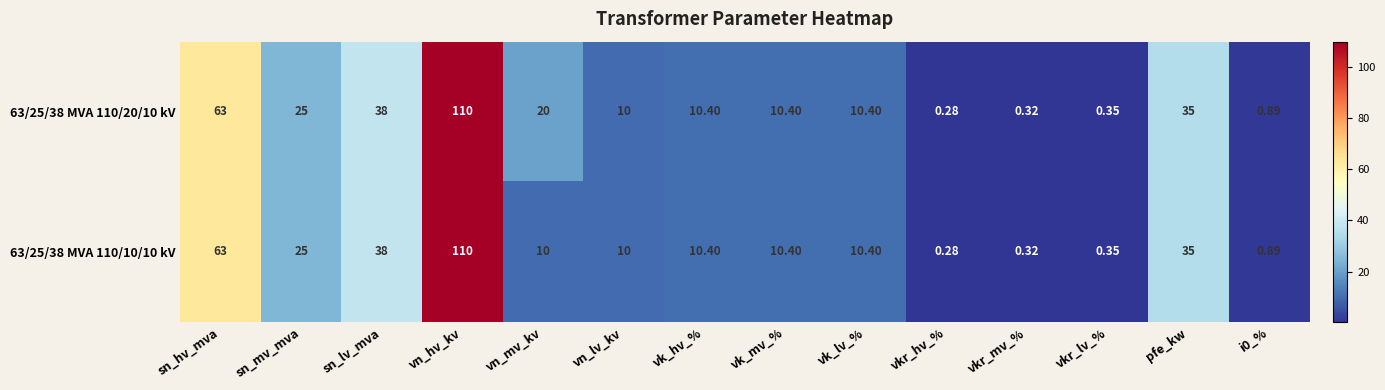

At which category does the chart reach its peak across all series?

vn_hv_kv